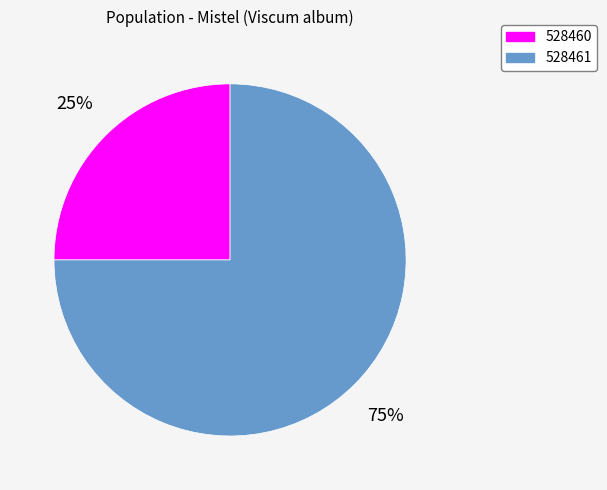

How many slices are in this pie chart?

2